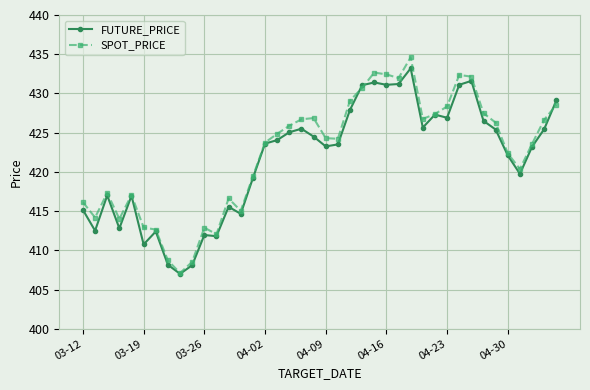

What is the smallest value displayed?

407.0